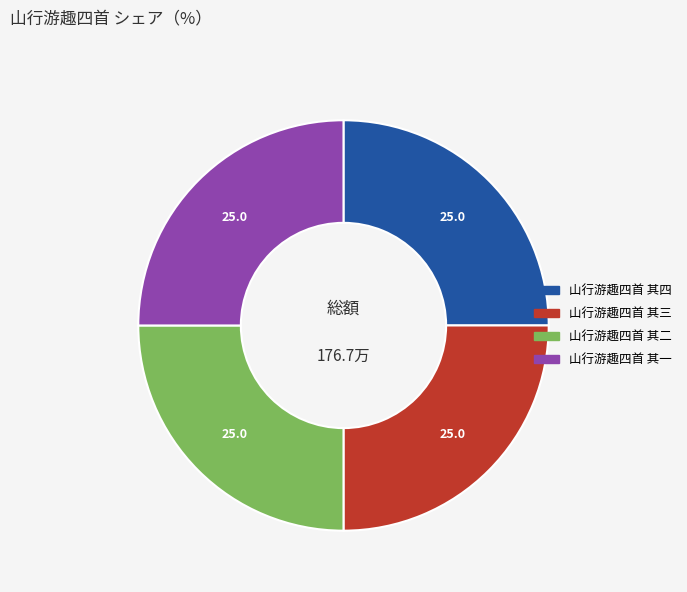

Count the number of slices in the pie.

4